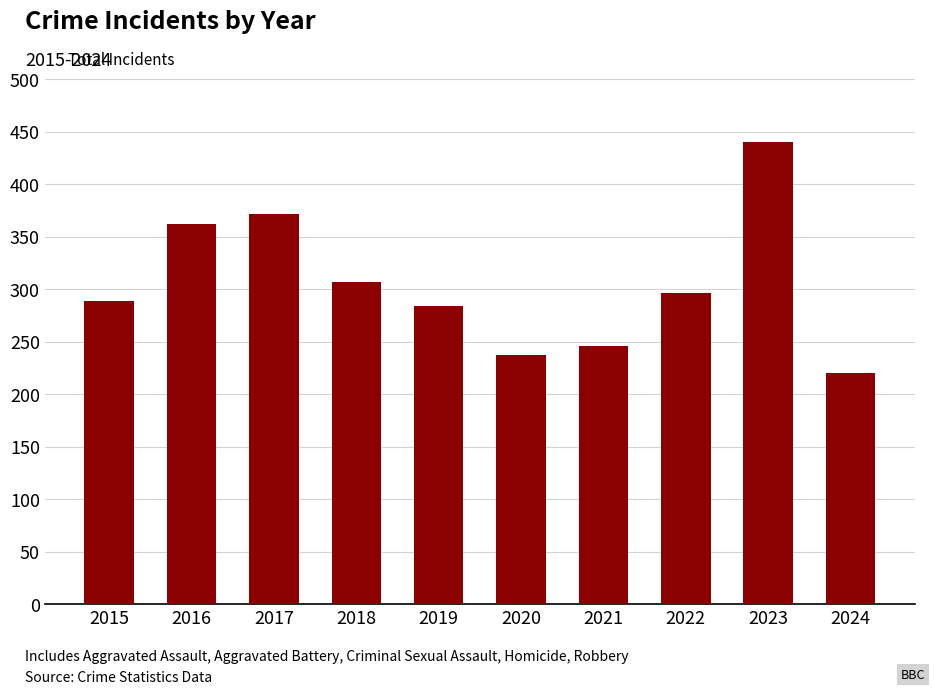

Reading left to right, list all the values displayed in this chart.

289	362	371	307	284	237	246	296	440	220